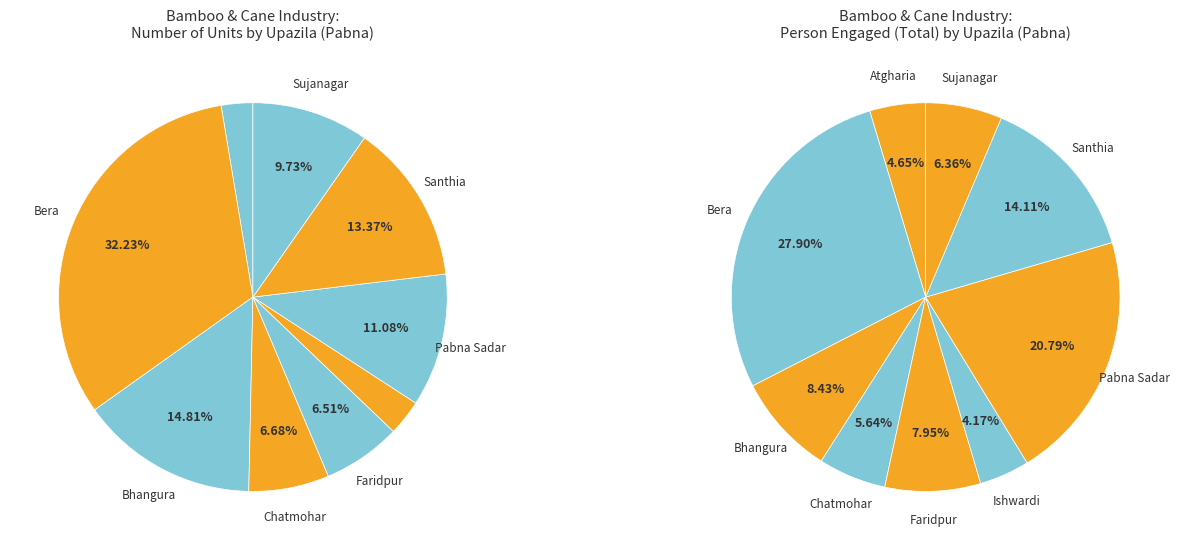

Rank the categories by value from highest to lowest.

Bera, Bhangura, Santhia, Pabna Sadar, Sujanagar, Chatmohar, Faridpur, Ishwardi, Atgharia